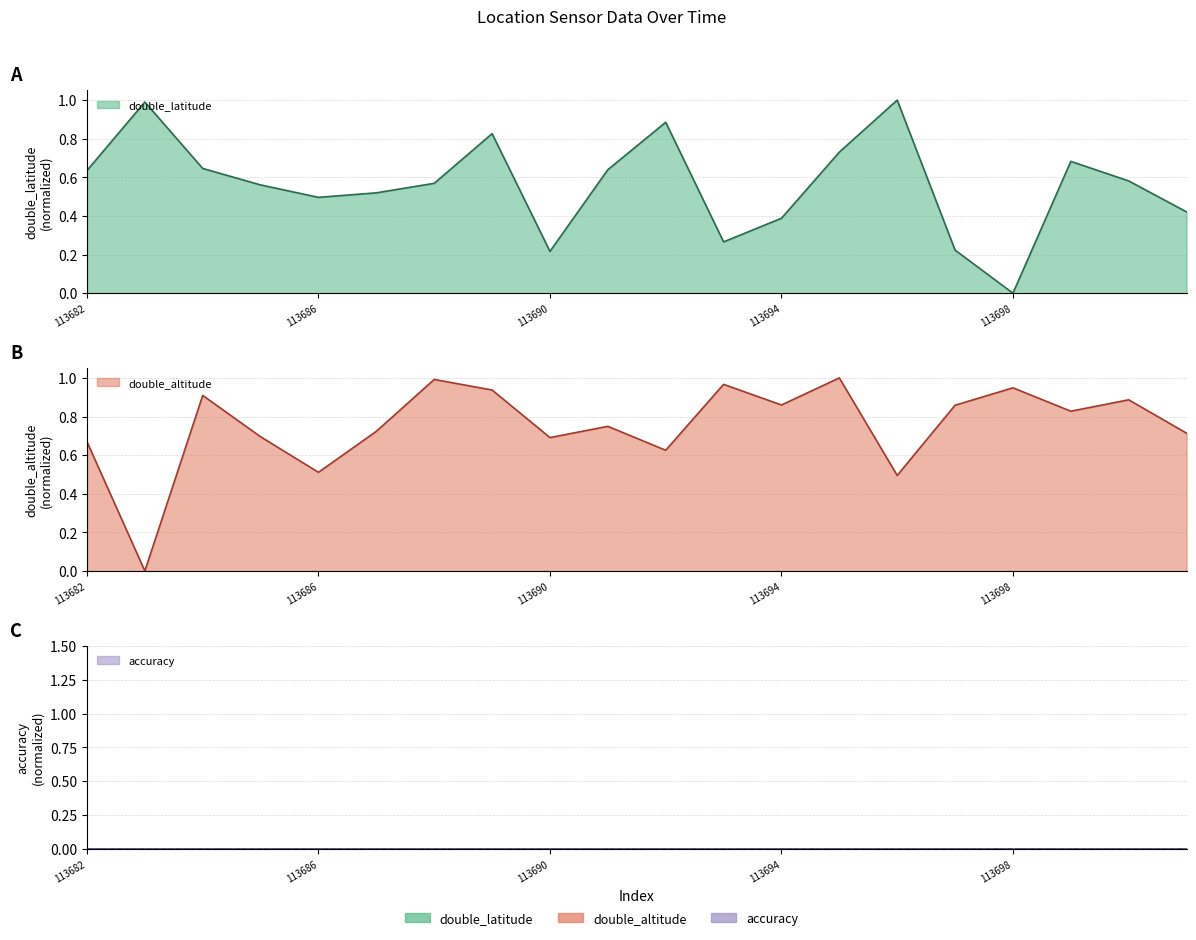

Is it true that double_altitude equals 0.9 at 113698?

True